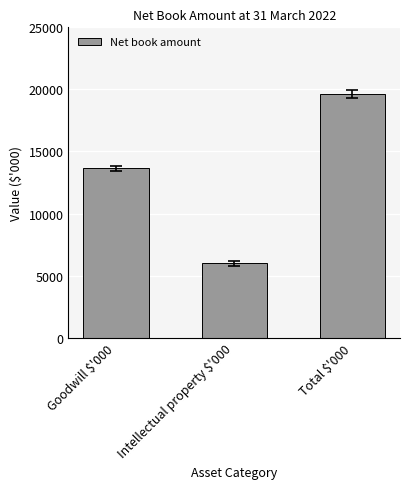

How many values are between 5993 and 19628?

3